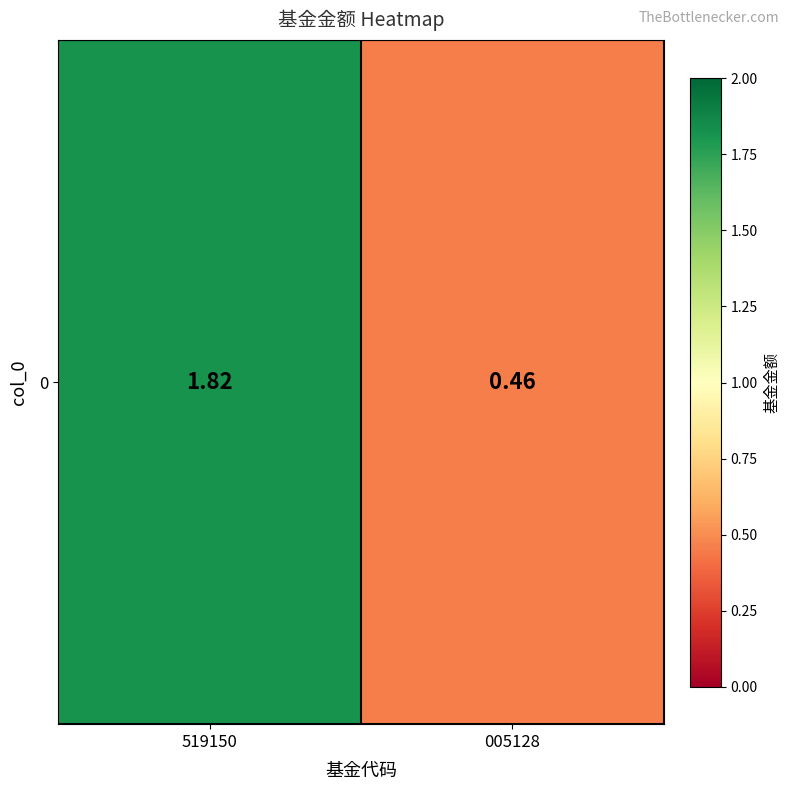

List the labels in order of value, largest first.

519150, 005128